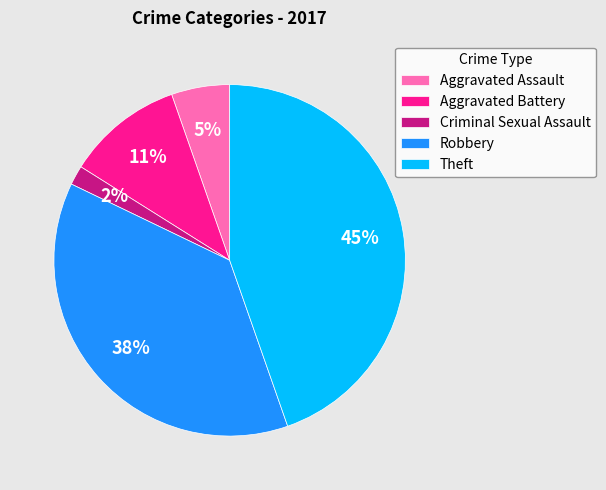

Is the sum of Aggravated Battery and Aggravated Assault greater than half?

No